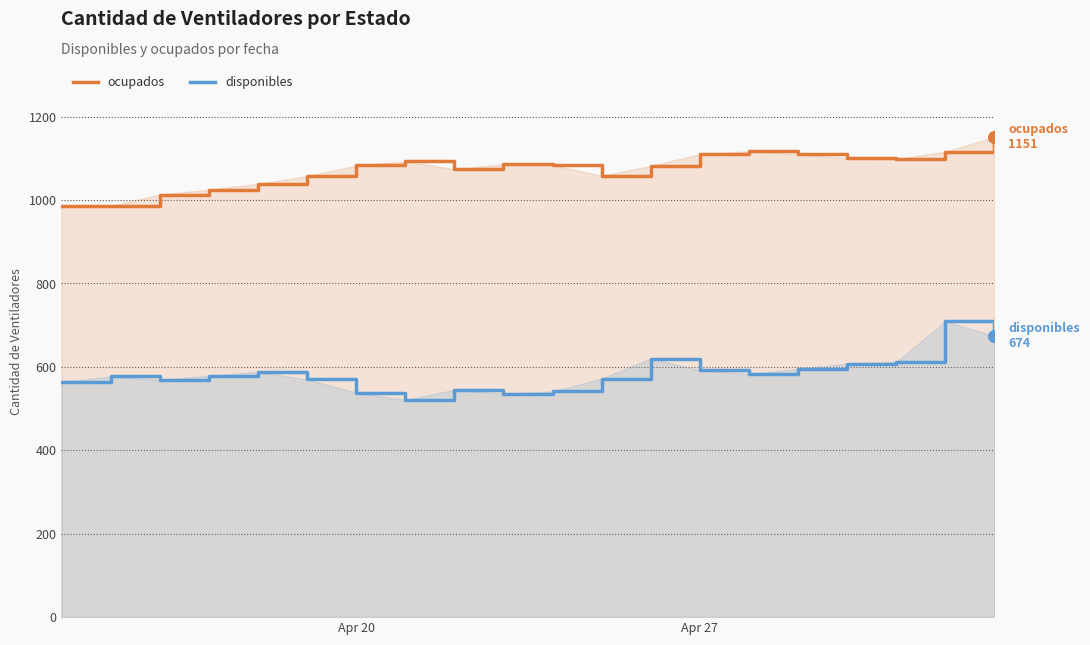

Which series has the largest total across all categories?

ocupados